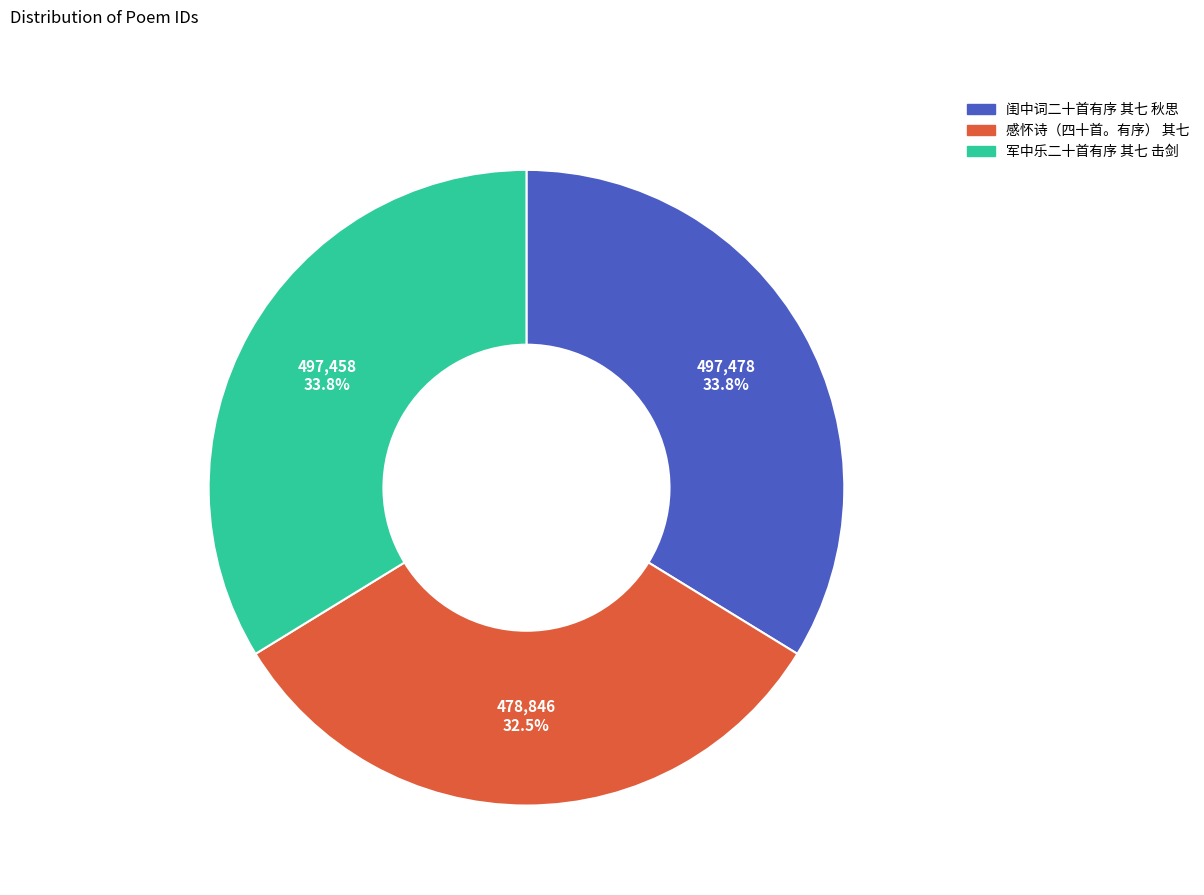

Is it true that 军中乐二十首有序 其七 击剑 is 24% of the pie?

False